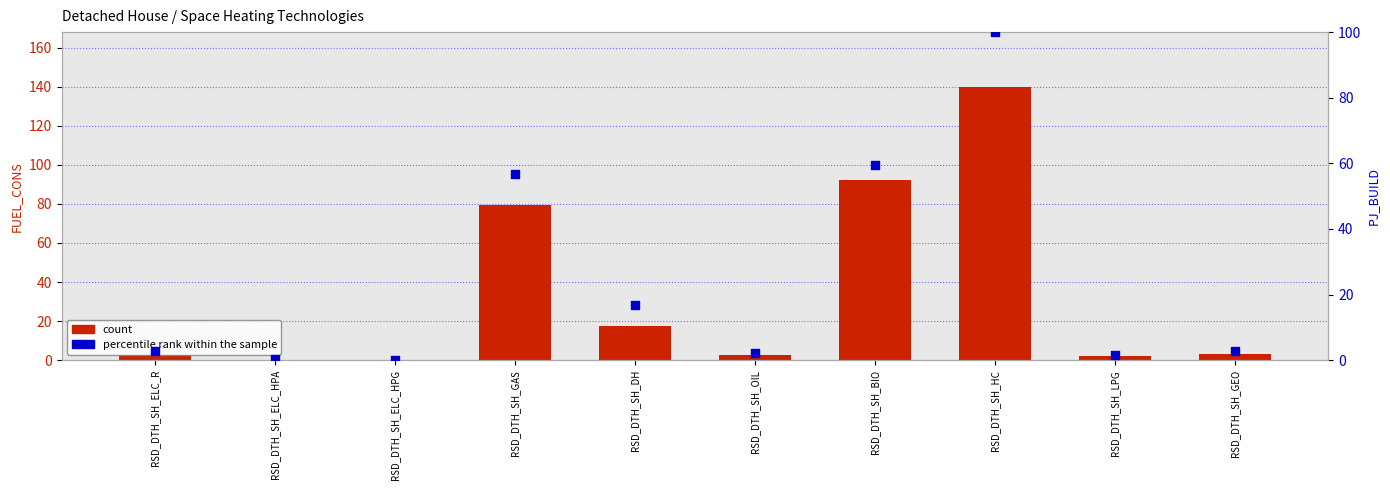

What are all the series names shown in the legend?

count, percentile rank within the sample